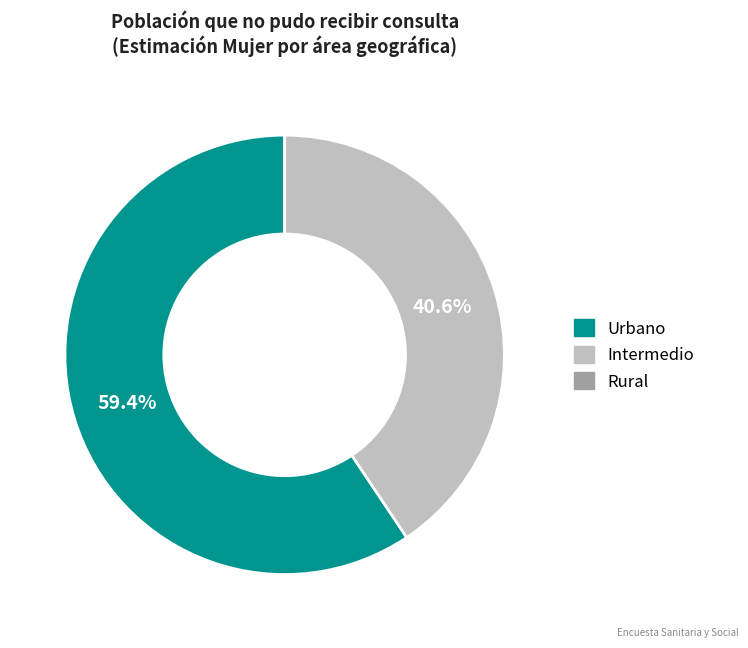

To the nearest percent, what is the average slice percentage?

33%